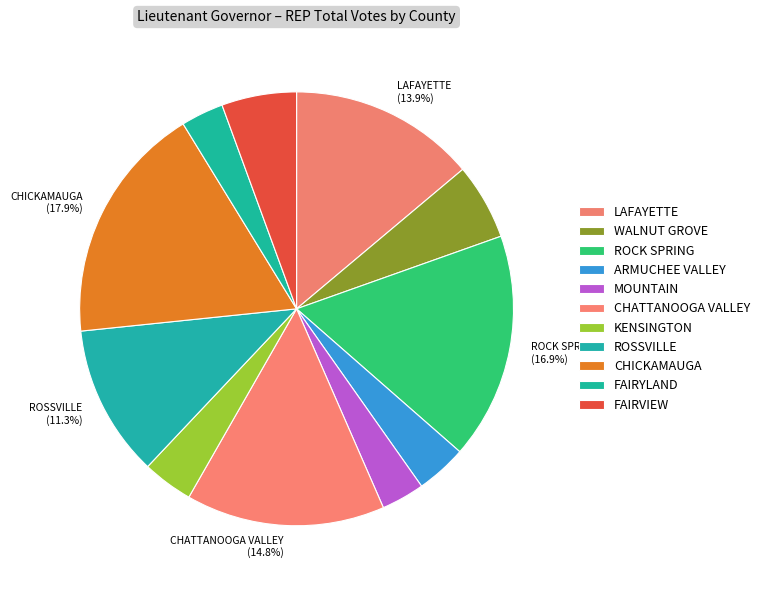

Count the number of slices in the pie.

11